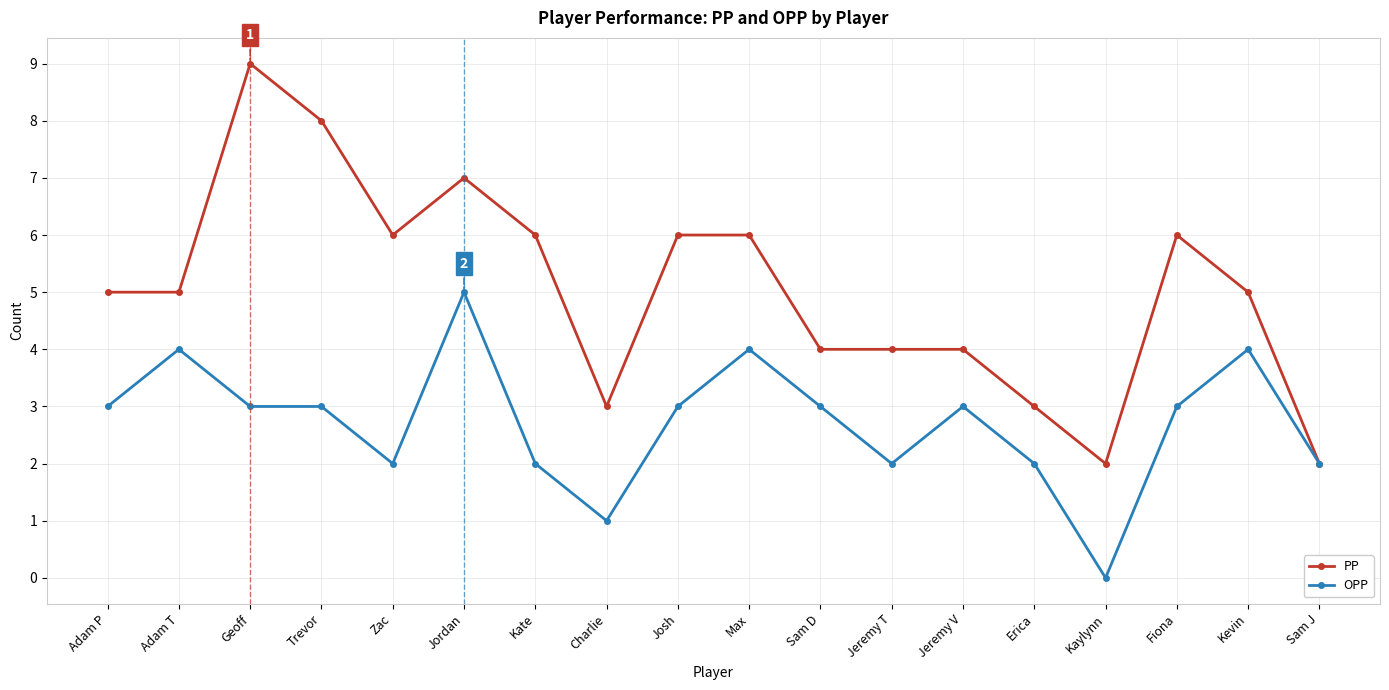

How many categories are shown in the chart?

18